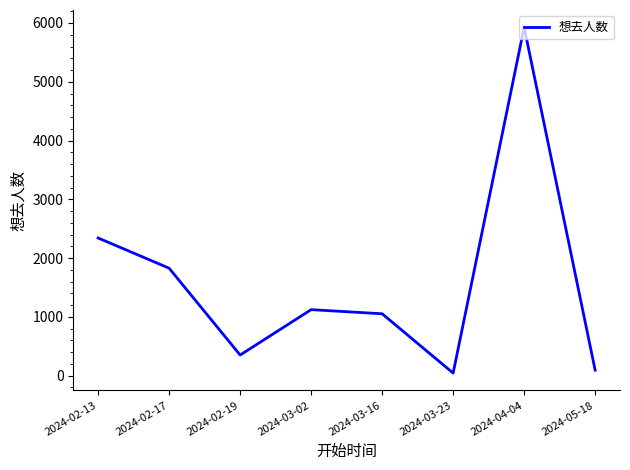

What is the change in value from 2024-02-17 to 2024-03-02?

-705